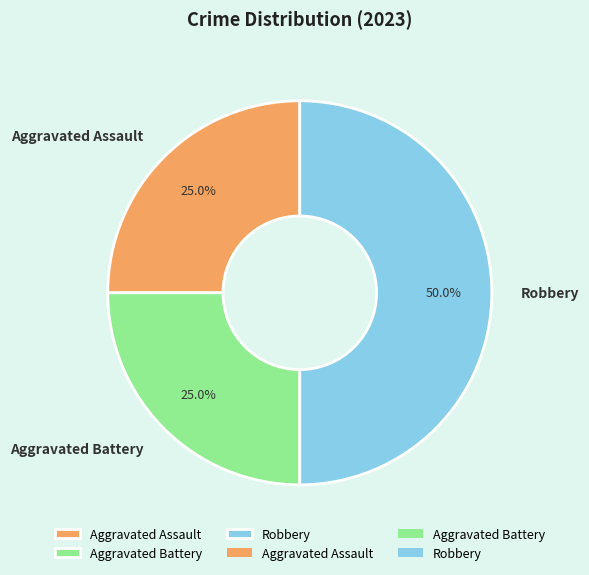

How many slices are in this pie chart?

3